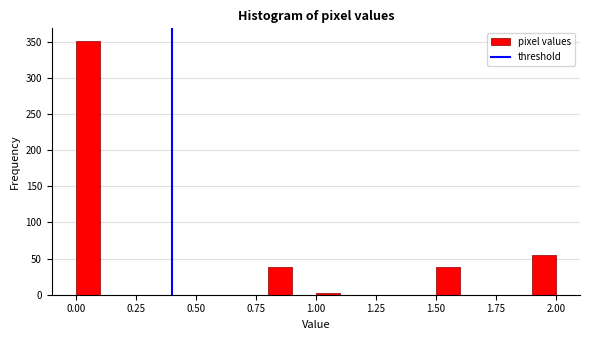

Read against the x-axis, roughly where is the centre of the tallest bar?

0.05